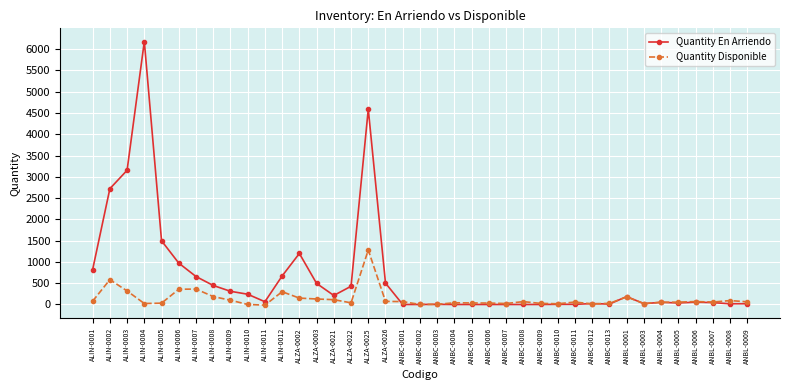

What position from the right is ALZA-0021?

25